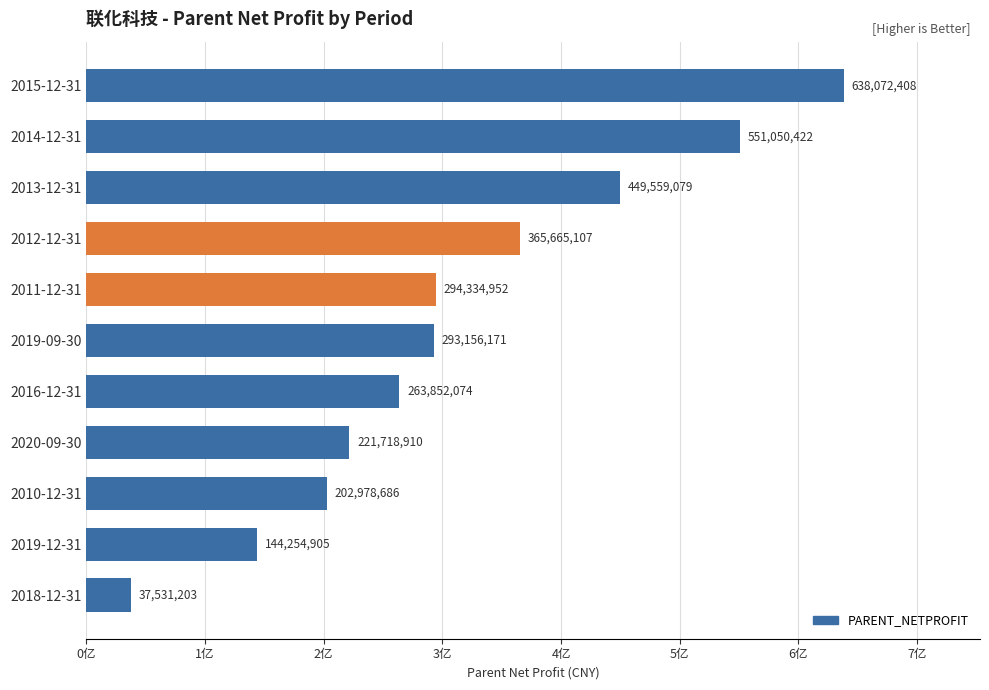

Does the chart contain any negative values?

No